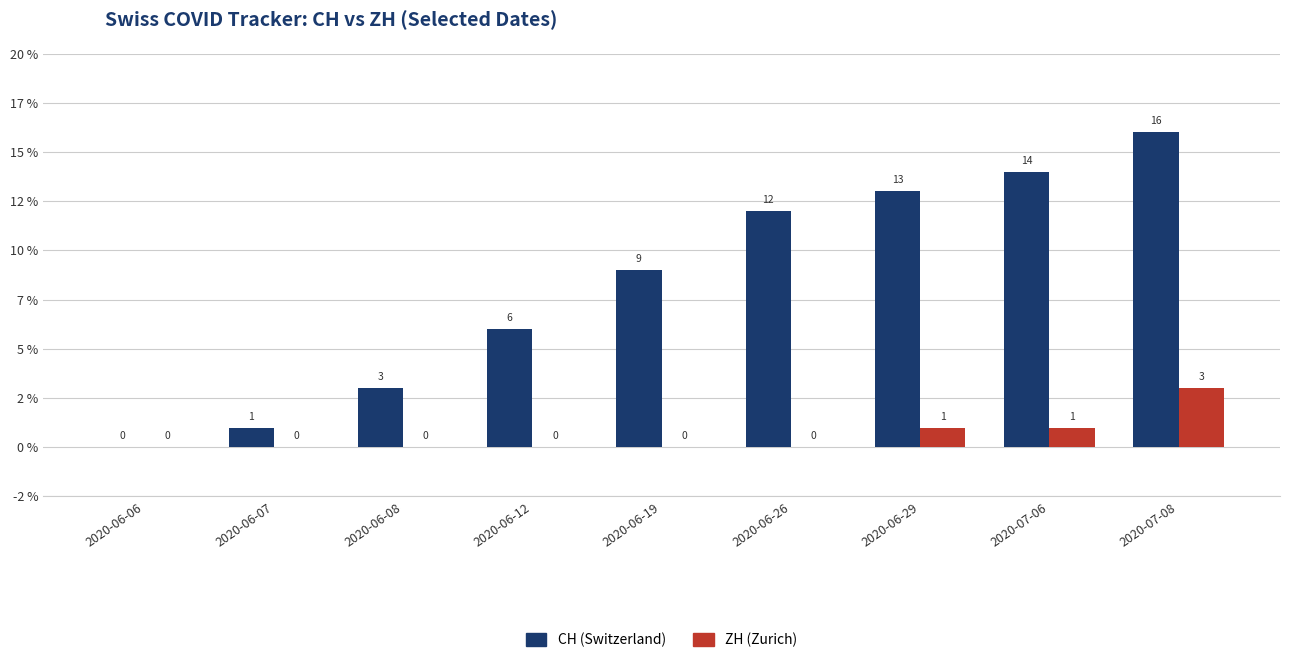

Reading left to right, extract all data points from this chart.

CH: 0	1	3	6	9	12	13	14	16
ZH: 0	0	0	0	0	0	1	1	3